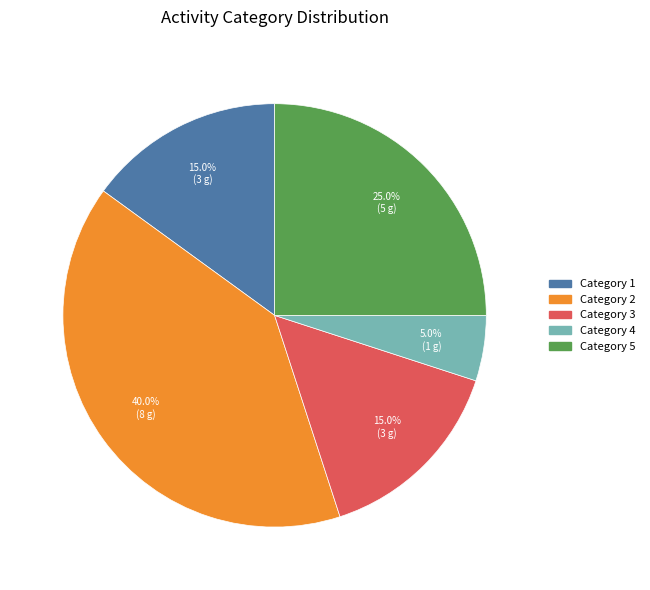

Approximately how many times larger is the value at Category 5 compared to Category 3?

1.7